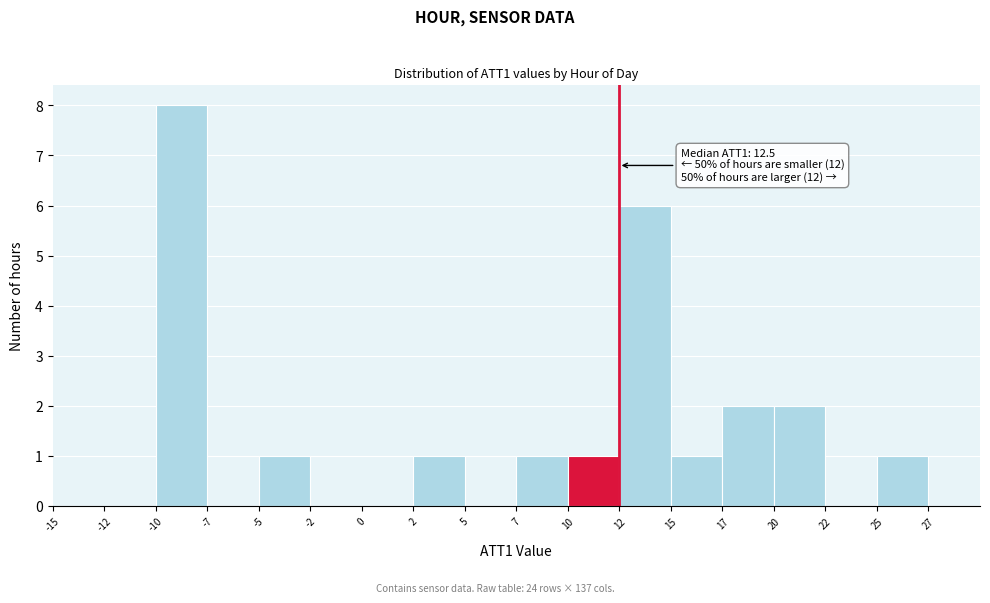

Reading left to right, transcribe all the data shown in this chart.

-15=0	-12=0	-10=8	-7=0	-5=1	-2=0	0=0	2=1	5=0	7=1	10=1	12=6	15=1	17=2	20=2	22=0	25=1	27=0